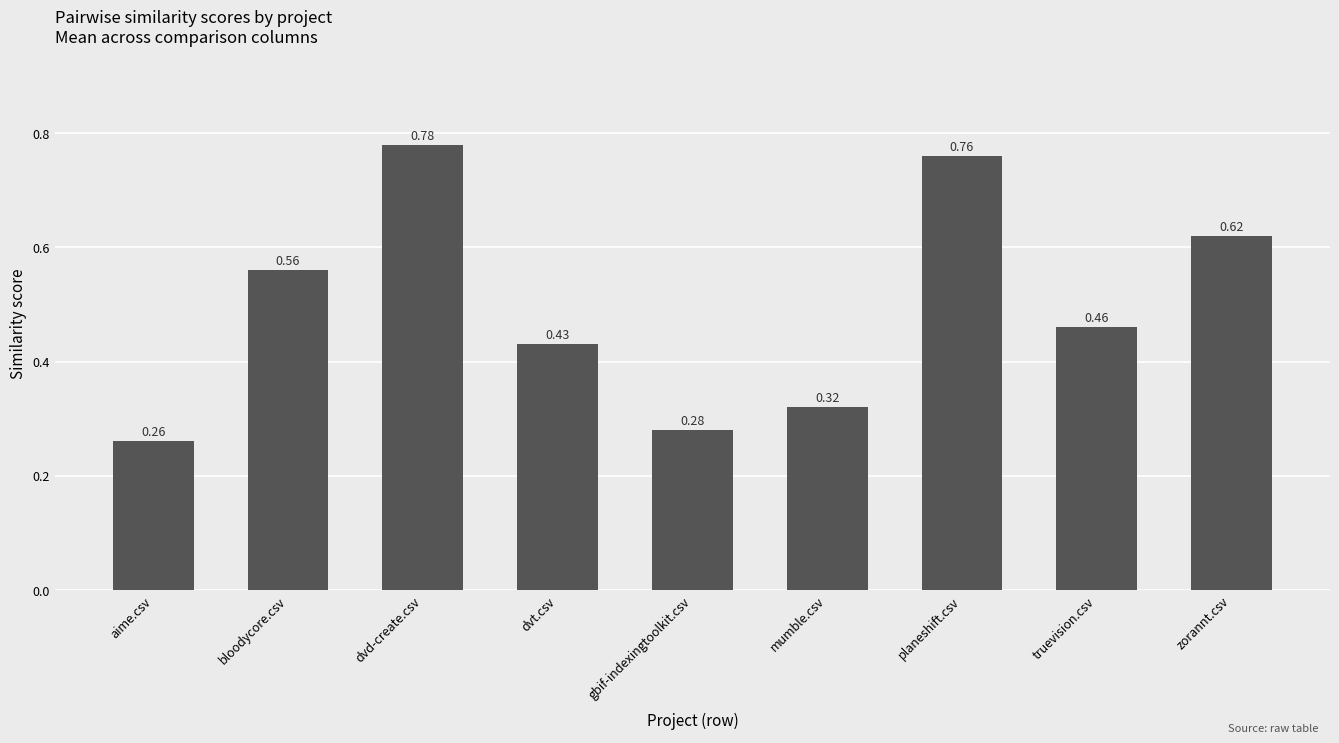

What position from the right is dvd-create.csv?

7